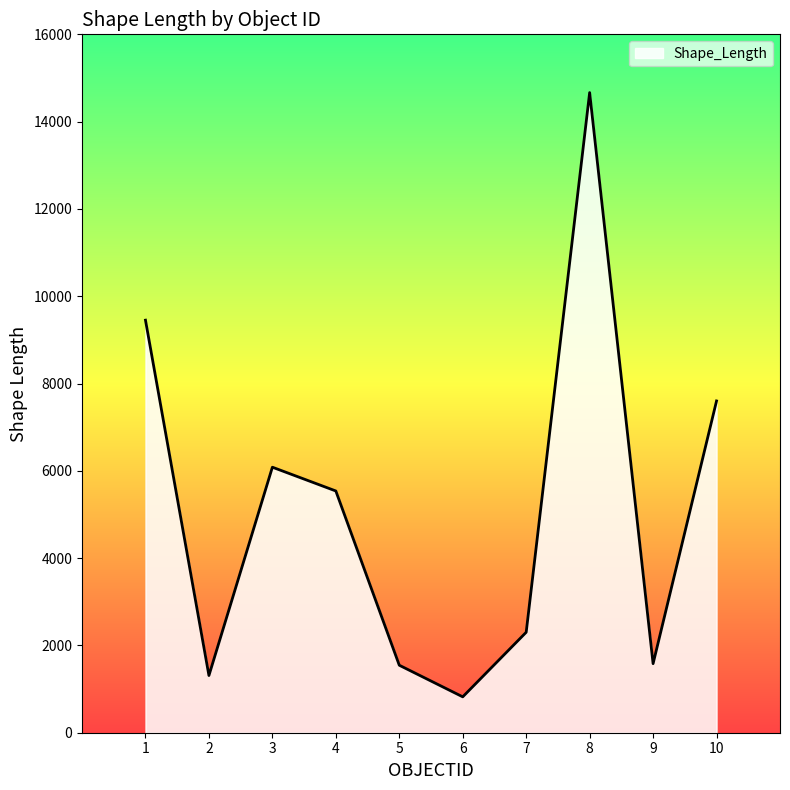

The value at 2 is 2329.2. True or false?

False